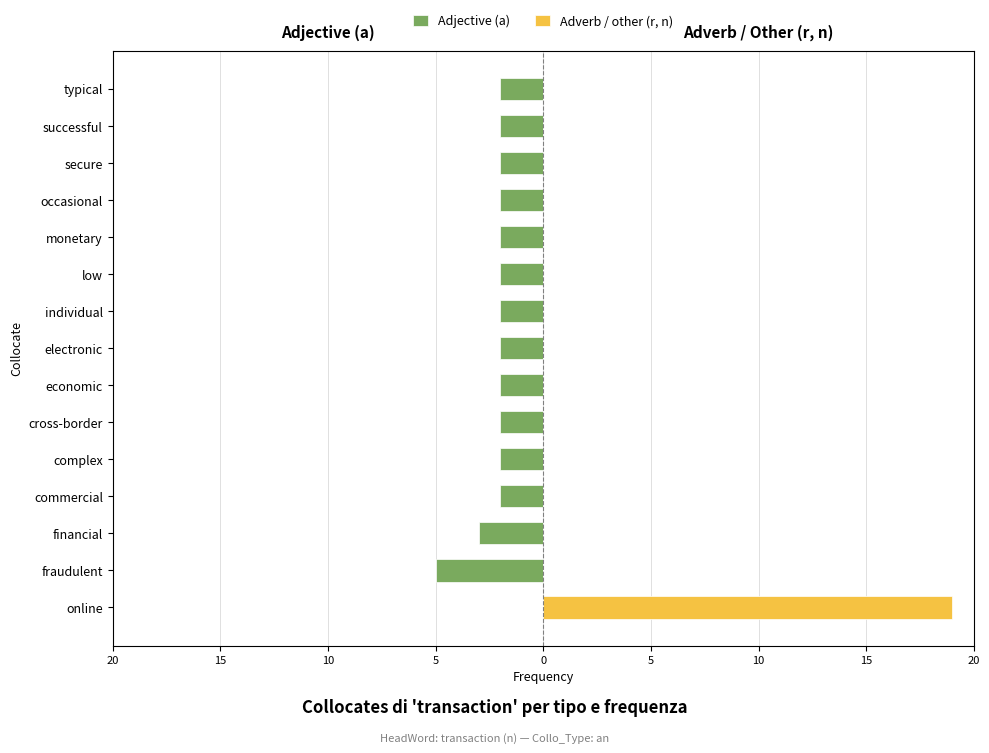

Rank the series at complex from highest to lowest value.

Adverb / other (r, n), Adjective (a)